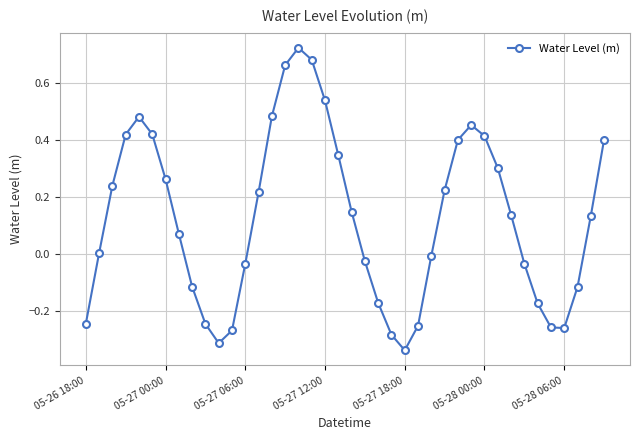

How many interior local valleys (lower than both neighbors) does the data have?

3